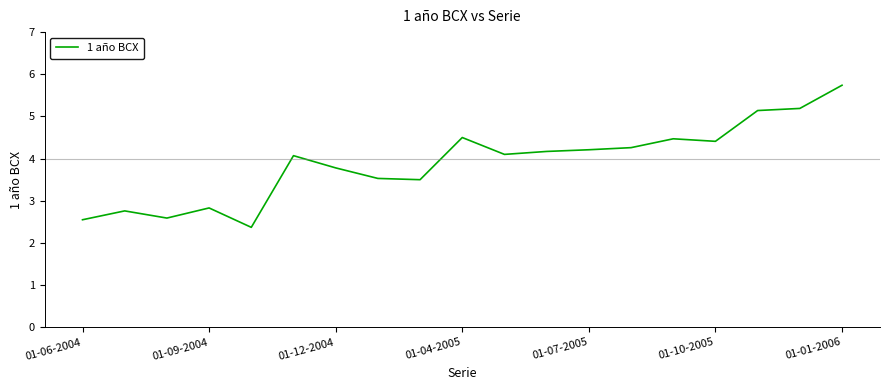

At which category does the chart reach its peak across all series?

01-01-2006